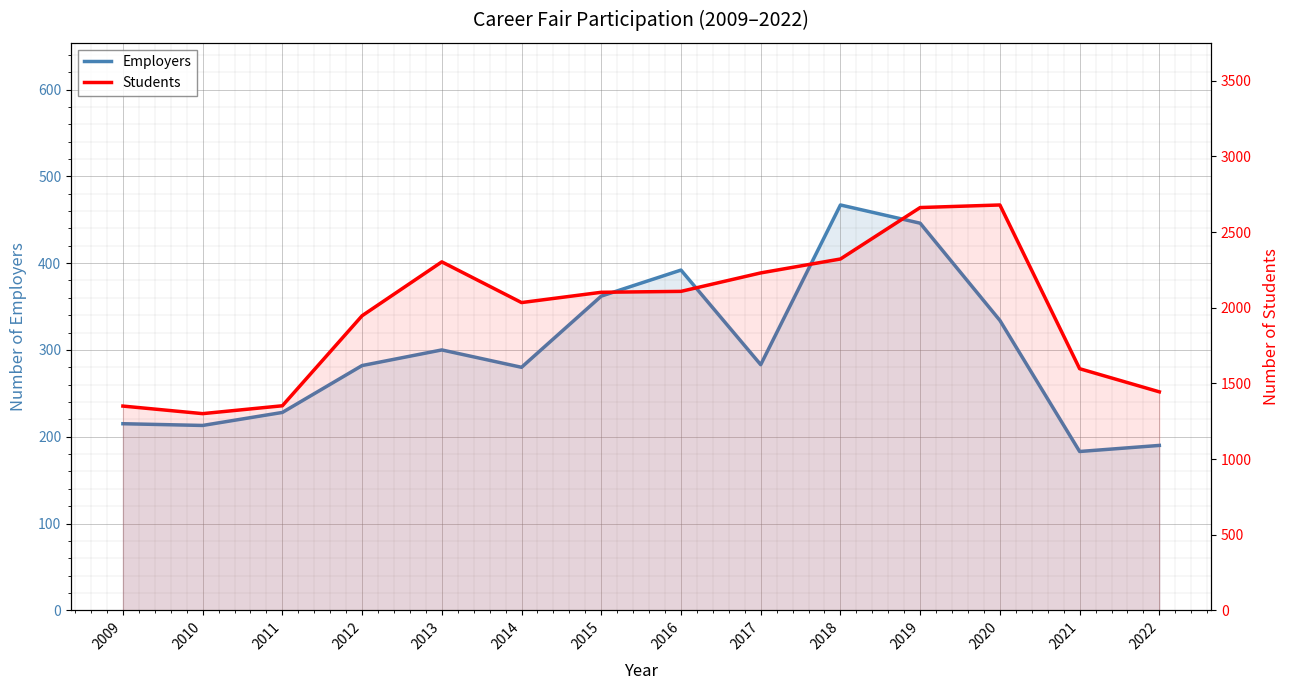

How many distinct data groups are displayed?

2